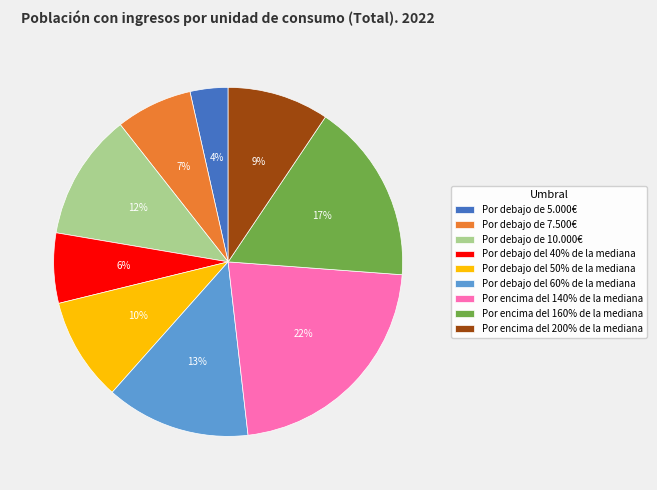

To the nearest percent, what percentage of the pie is Por debajo del 40% de la mediana?

6%